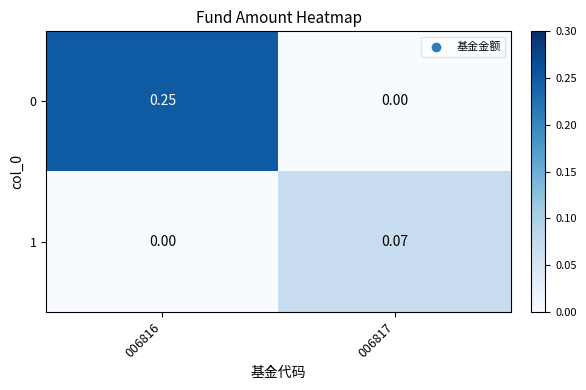

How many data points does each series have?

2